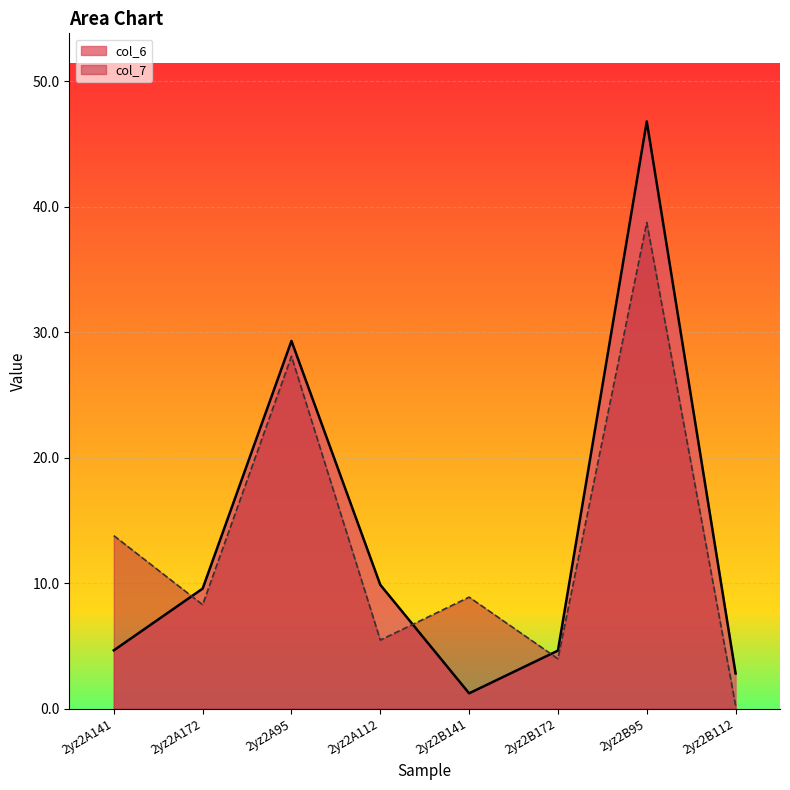

How many values in the col_6 series are below 9?

4